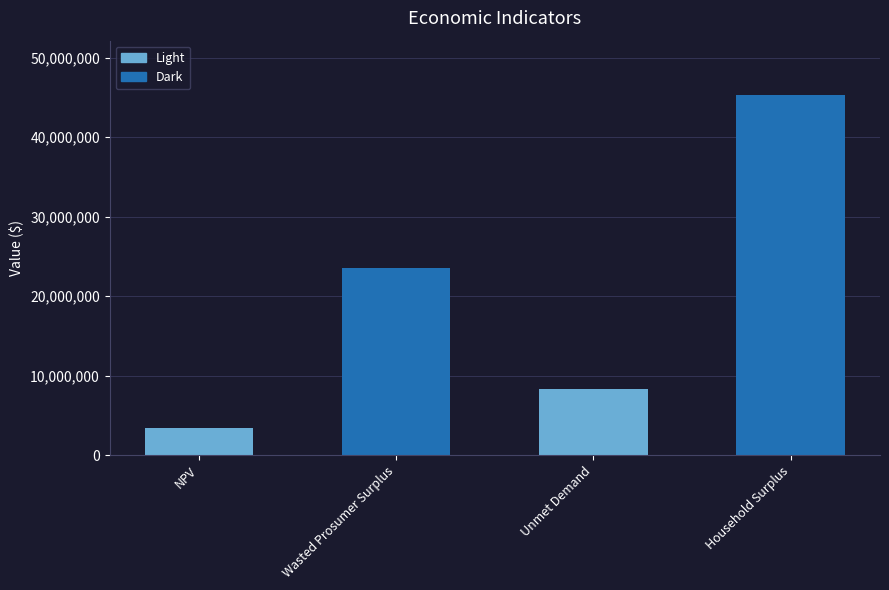

At which label is the value closest to 24393617?

Wasted Prosumer Surplus